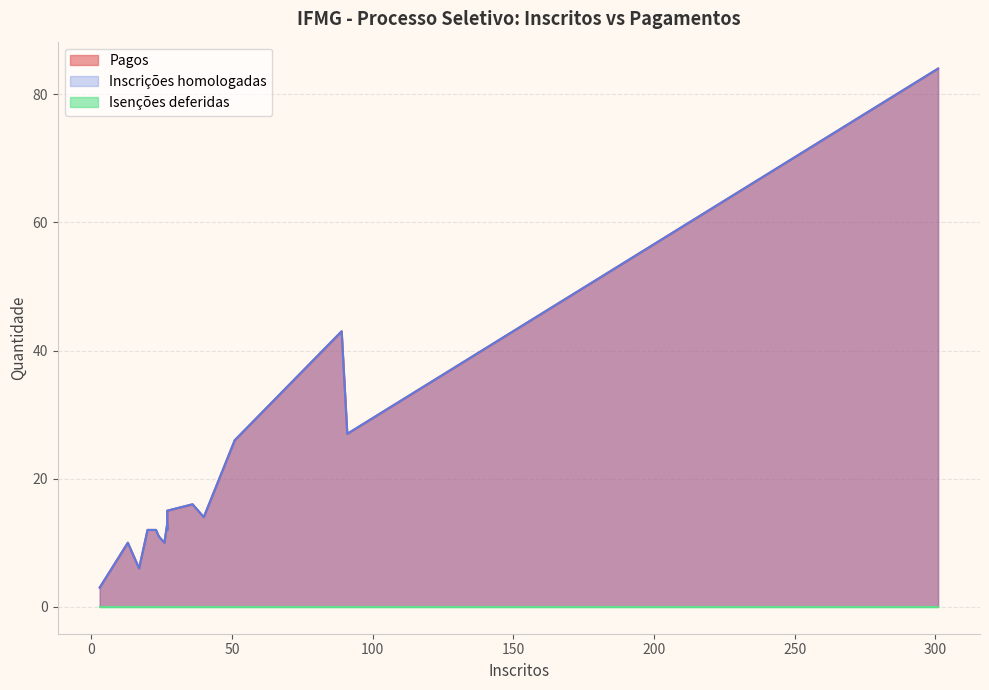

In Pagos, how many points are lower than both neighbors (excluding endpoints)?

4